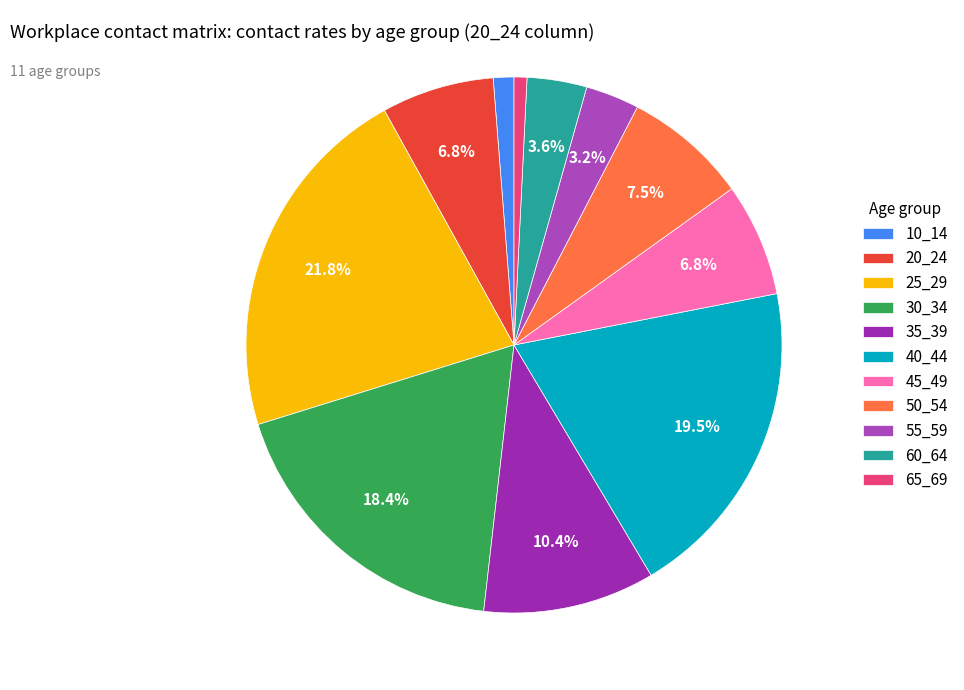

Count the number of slices in the pie.

11